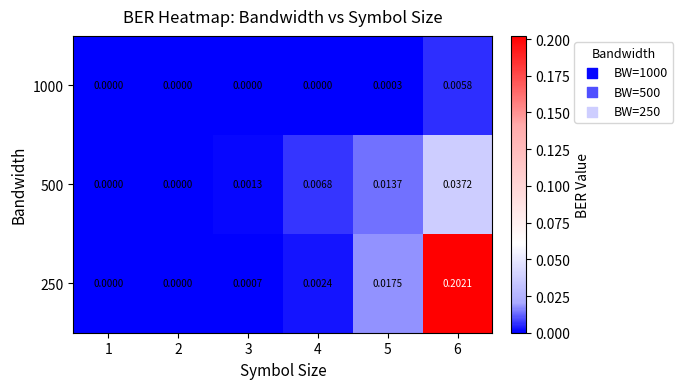

How many distinct data groups are displayed?

3